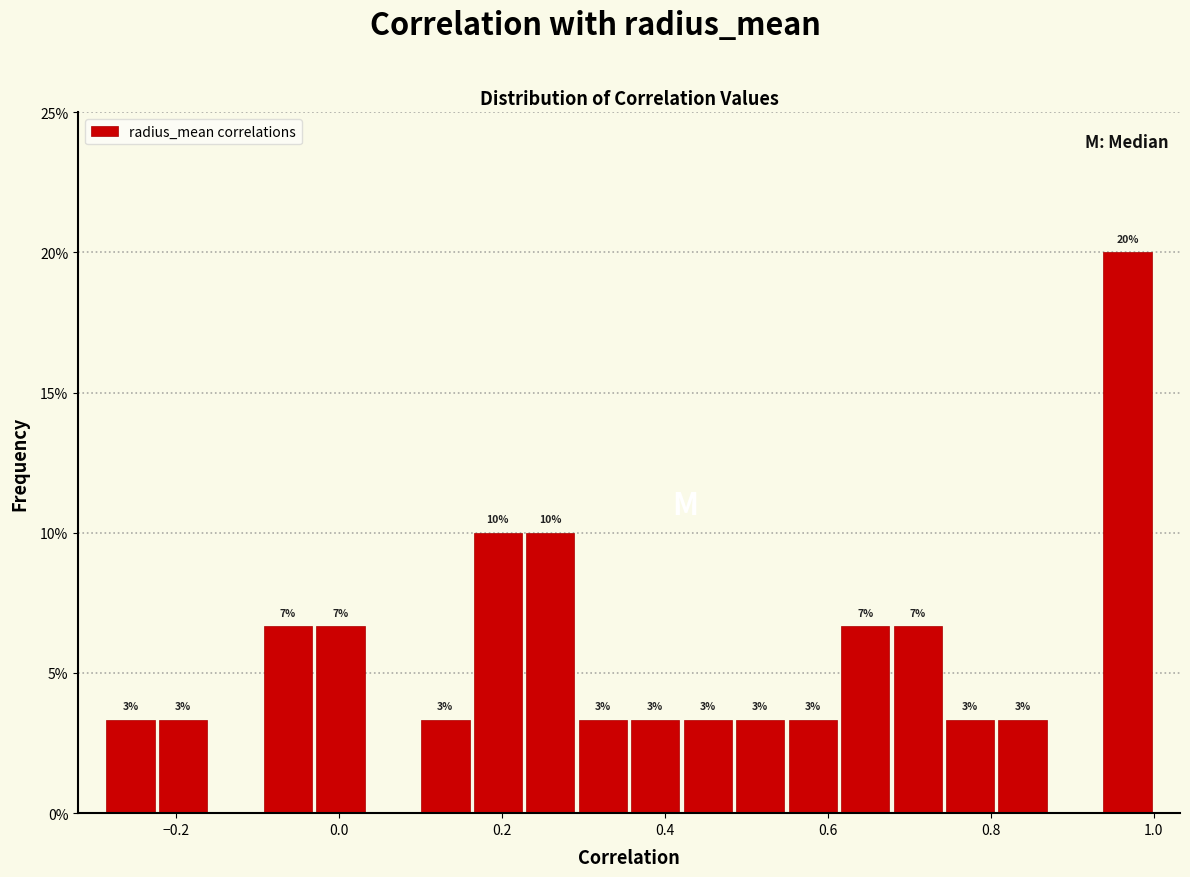

Read against the x-axis, roughly where is the centre of the tallest bar?

0.96